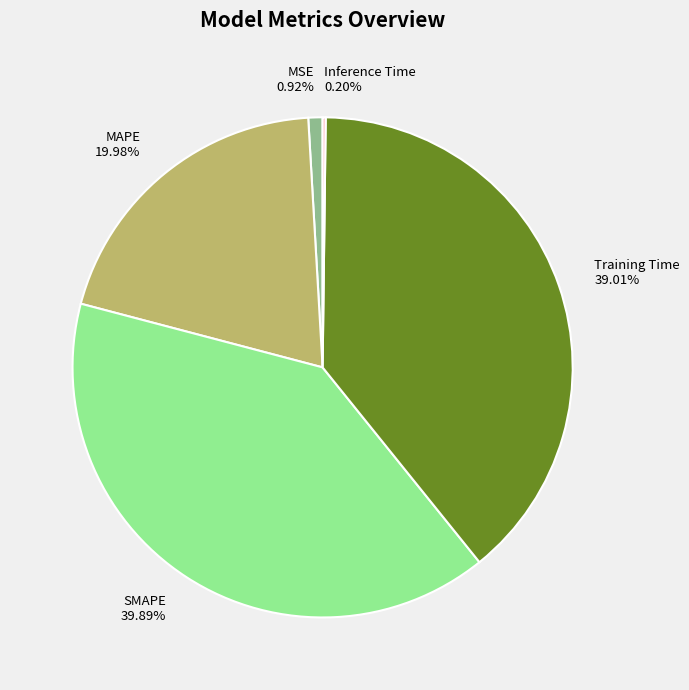

Does any single category account for the majority?

No